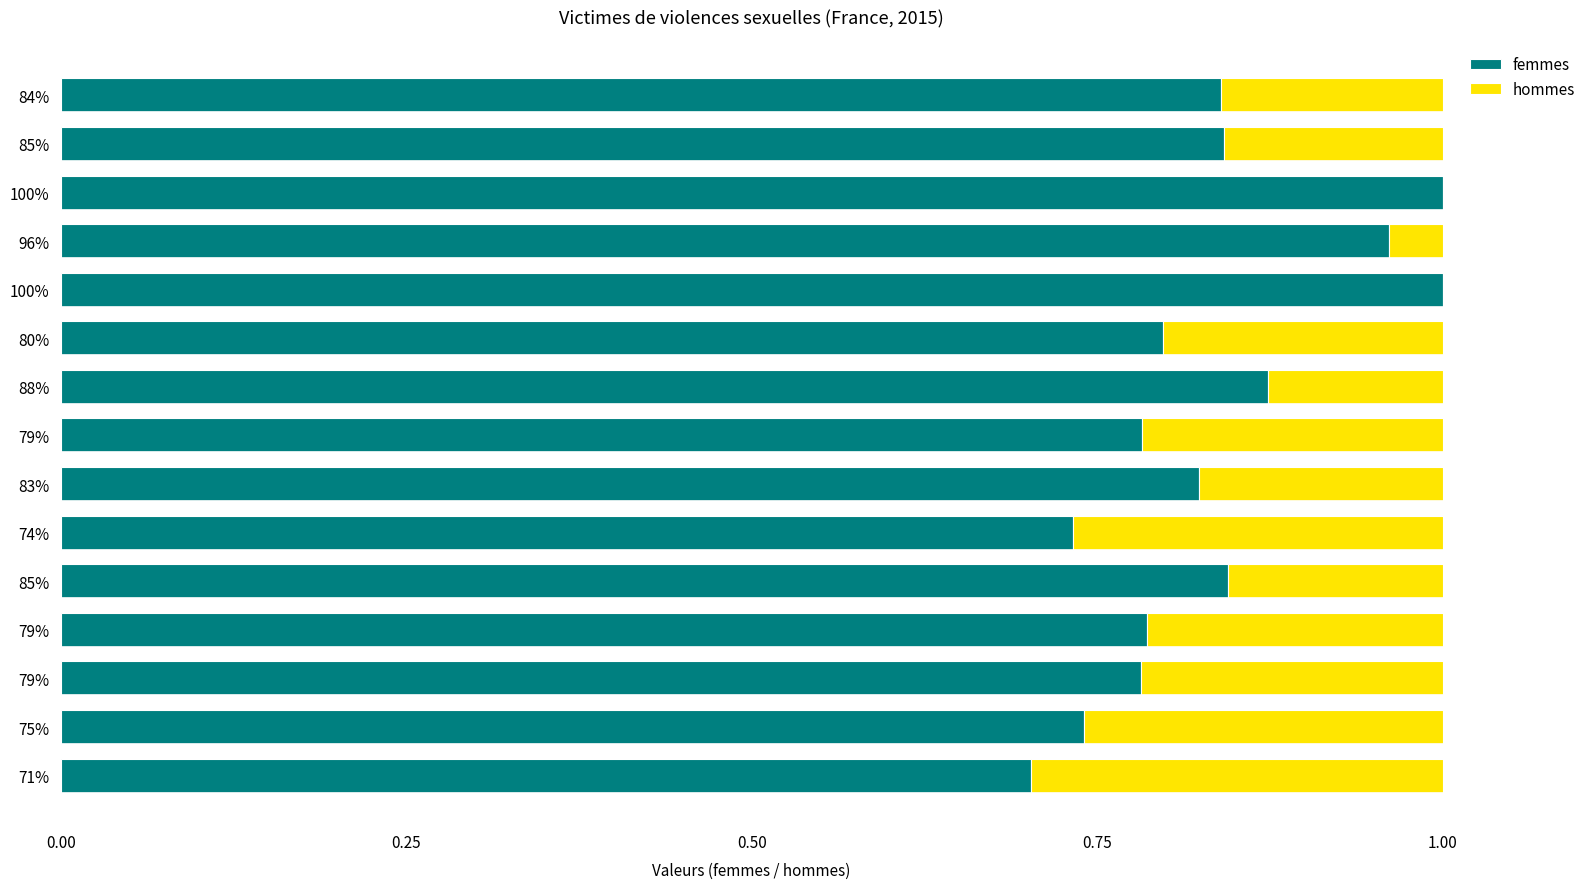

What are all the series names shown in the legend?

femmes, hommes